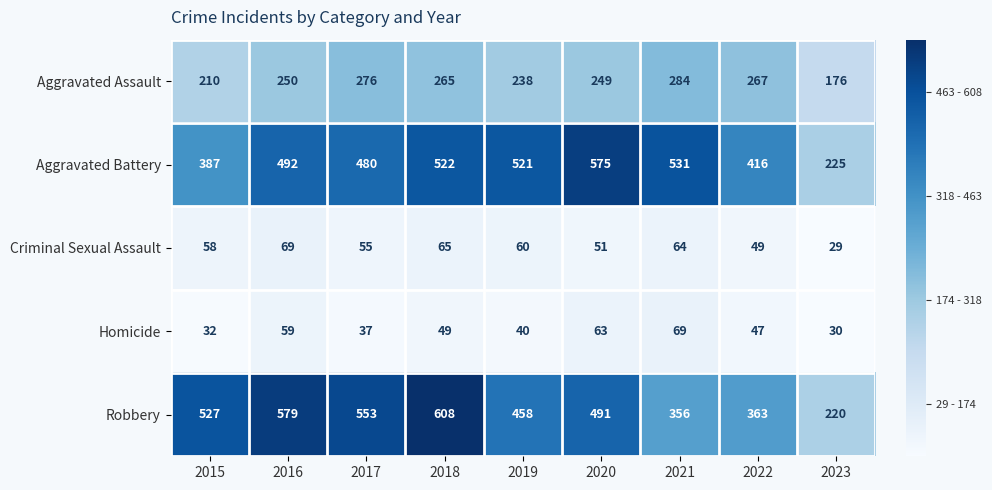

Where is Homicide nearest to the value 49?

2018